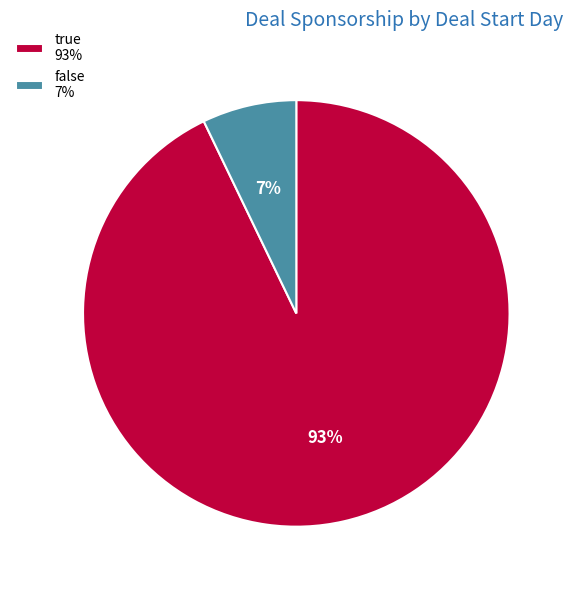

Is there any slice that represents more than half of the pie?

Yes